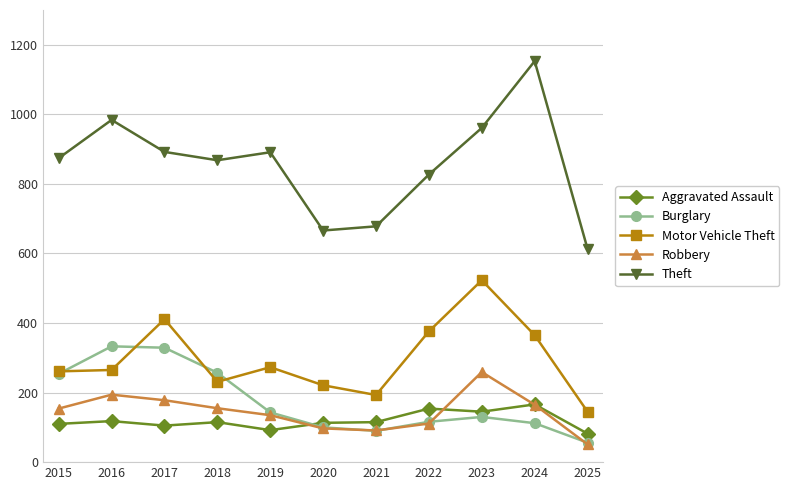

List the series in order of their peak value, highest first.

Theft, Motor Vehicle Theft, Burglary, Robbery, Aggravated Assault